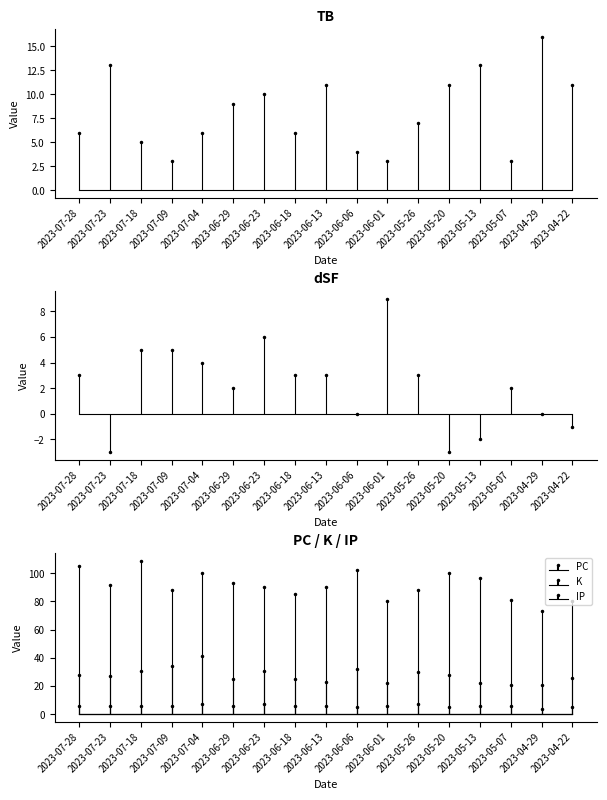

Which series changed the most between 2023-07-18 and 2023-04-22?

PC